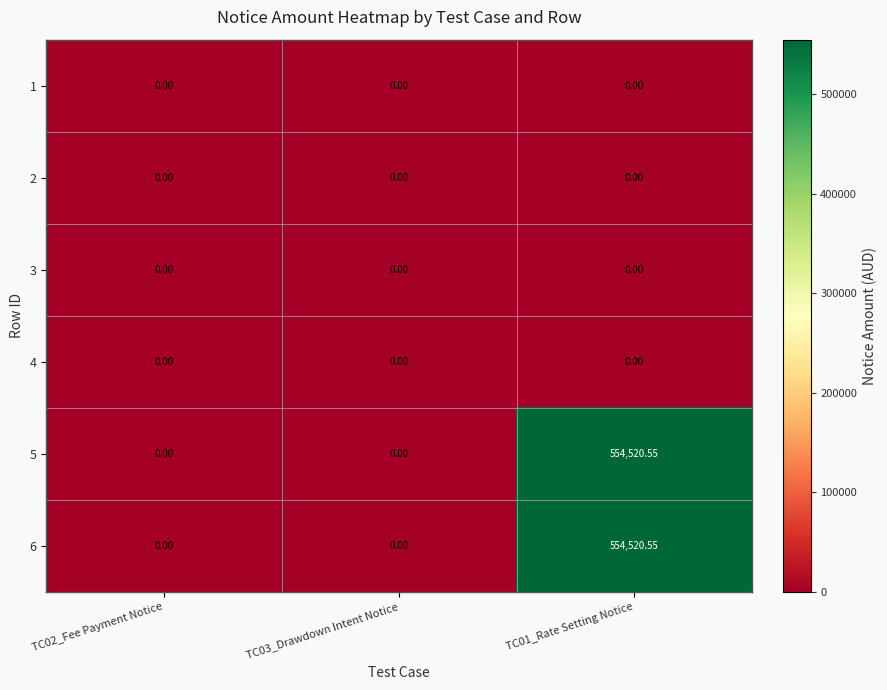

Is the value of 2 at TC02_Fee Payment Notice greater than the value of 6 at TC01_Rate Setting Notice?

No